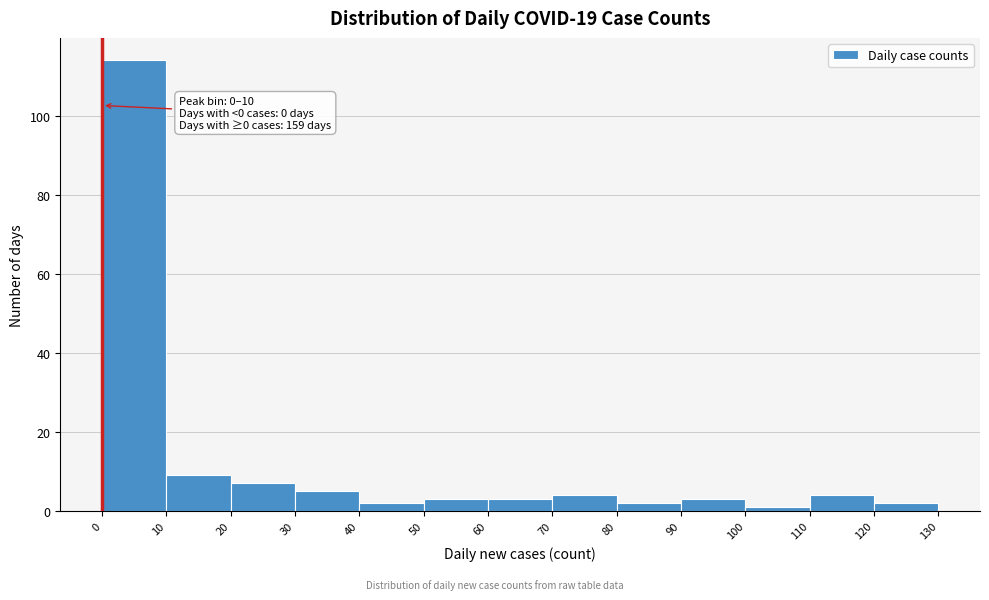

Which range on the x-axis has the tallest bar?

0 to 10